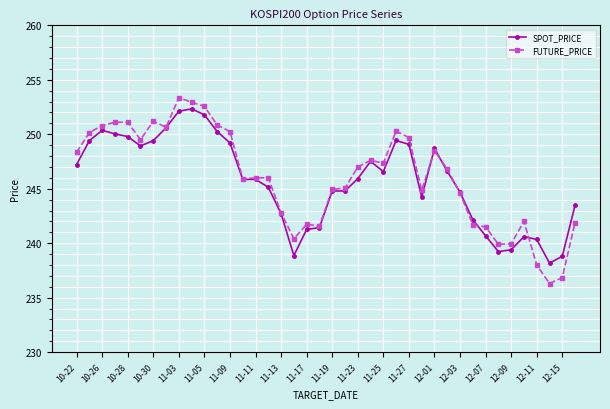

Which series ends up on top after the final intersection of SPOT_PRICE and FUTURE_PRICE?

SPOT_PRICE